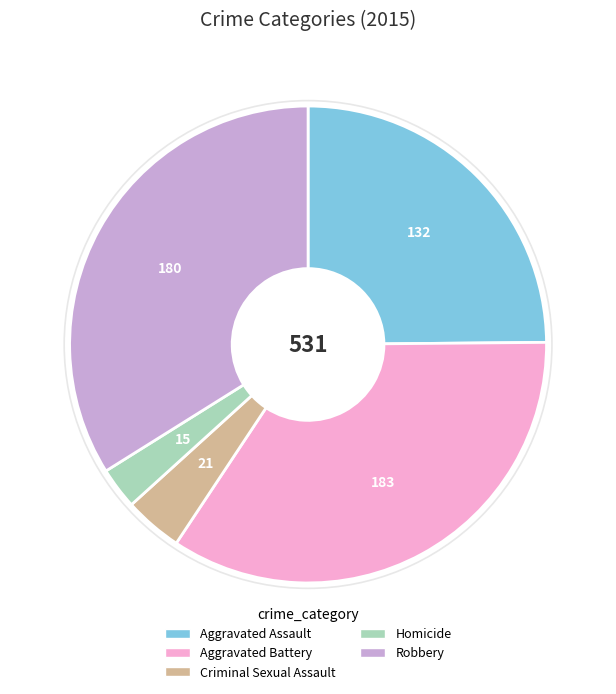

True or false: Aggravated Assault accounts for 25% of the total.

True